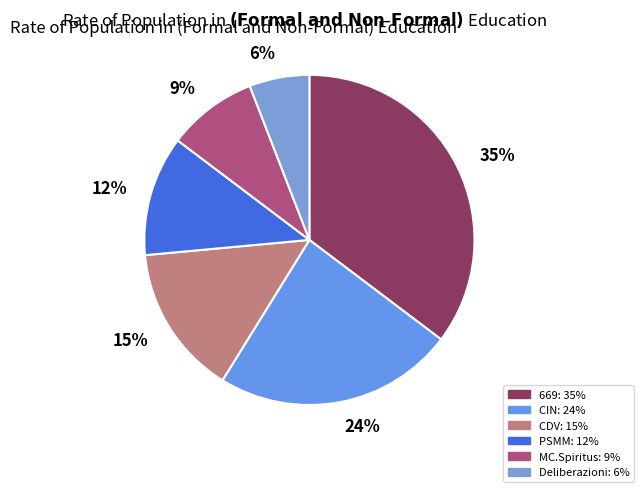

What percentage is NOT represented by CDV?

85.3%